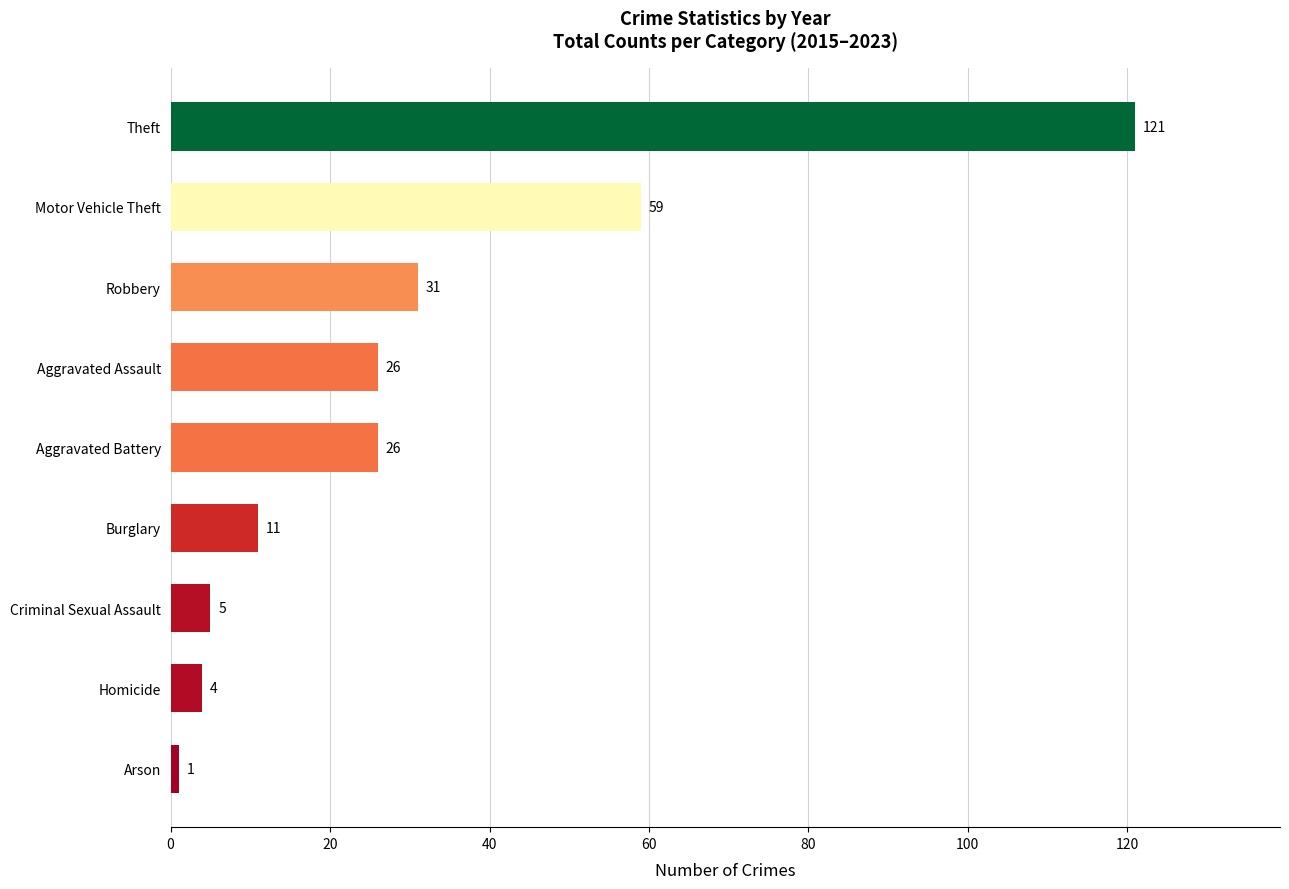

True or false: the data shows 121 at Theft.

True